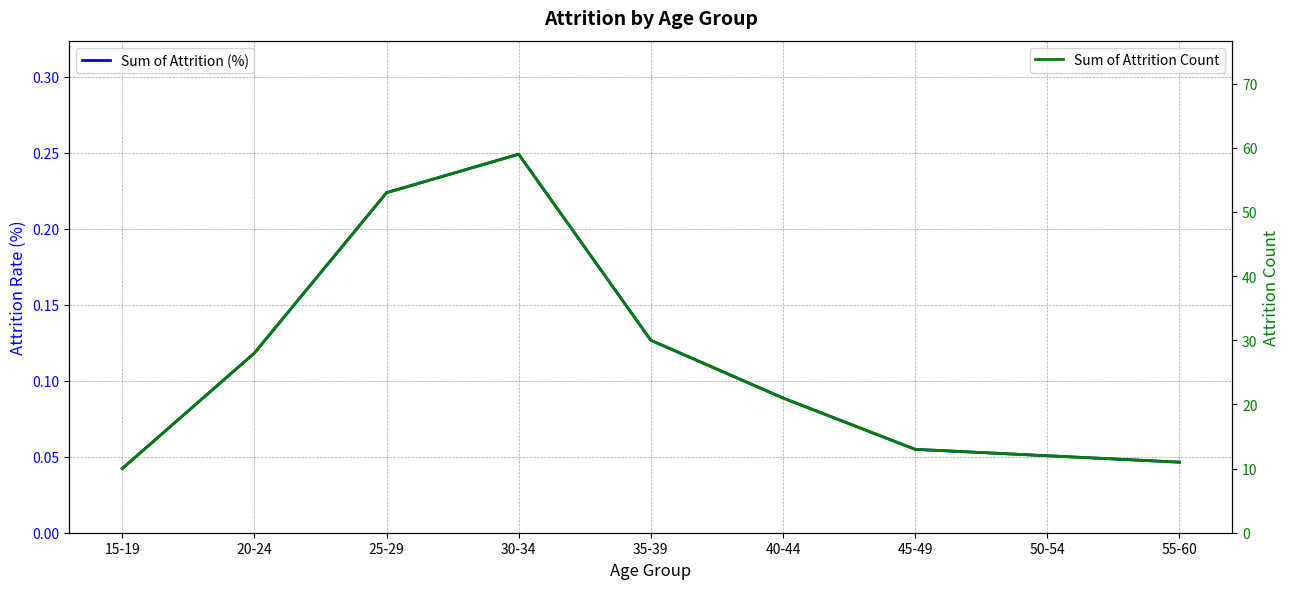

True or false: Sum of Attrition (%) and Sum of Attrition Count intersect in this chart.

False